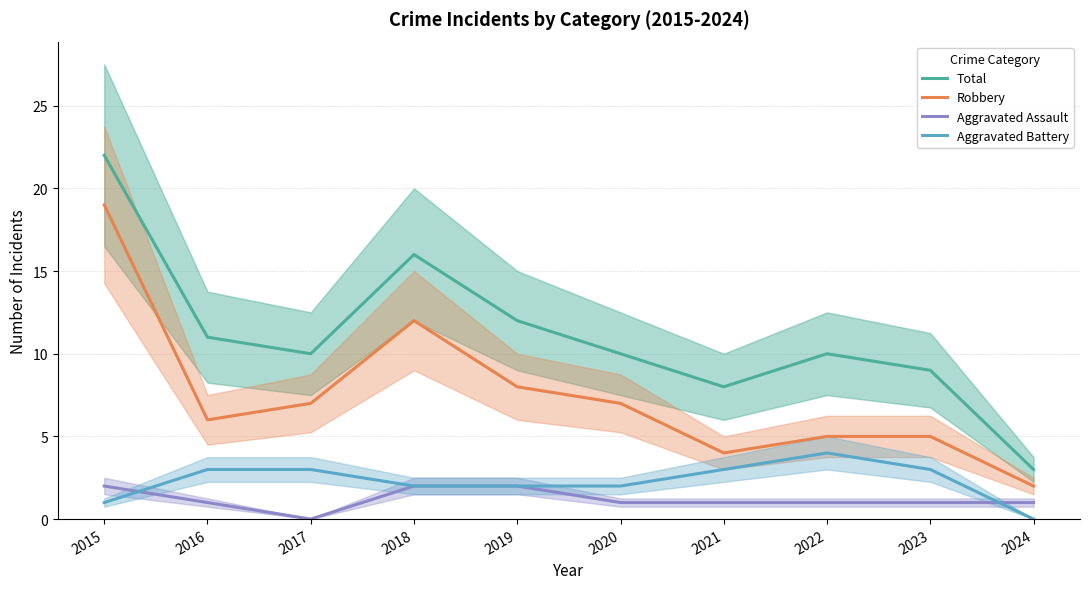

How many lines are shown in the chart?

4